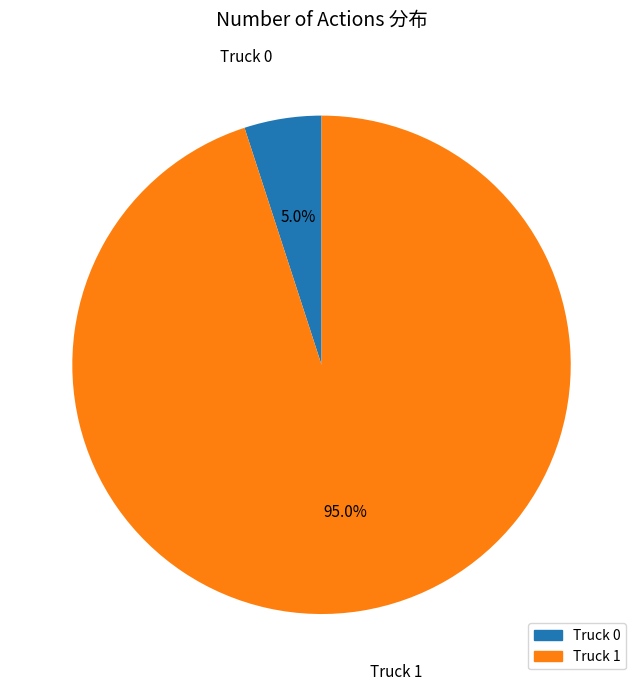

Which category has the smallest portion of the pie?

Truck 0